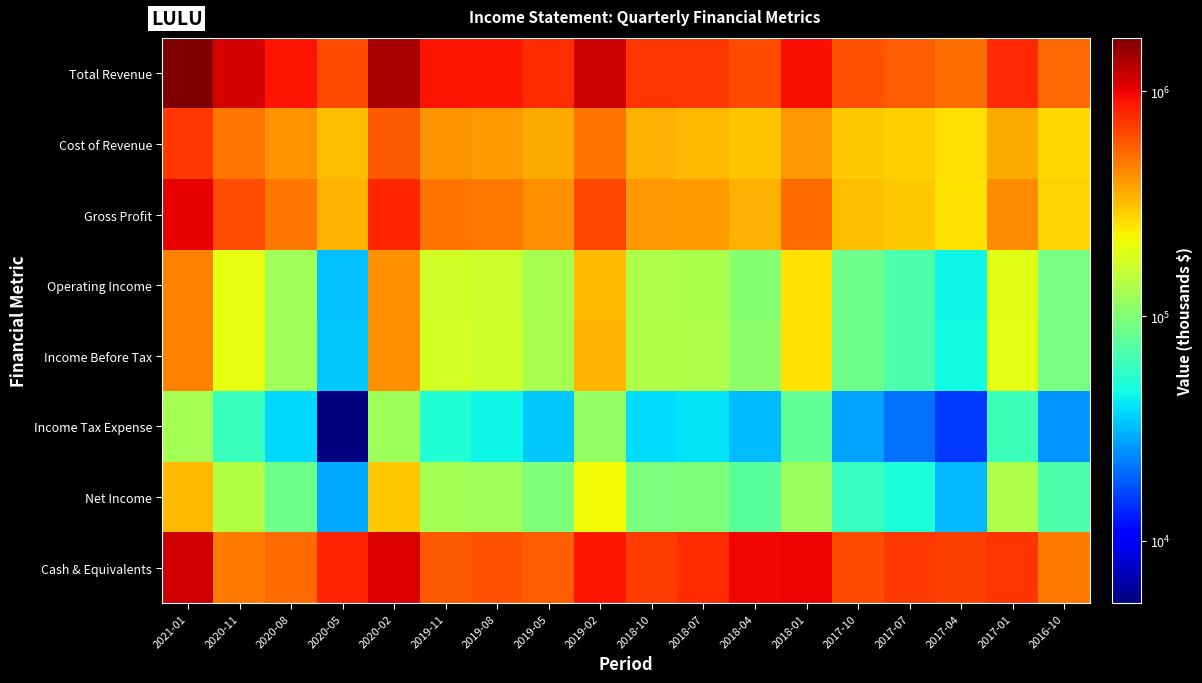

Rank the series at 2020-02 from highest to lowest value.

Total Revenue, Cash & Equivalents, Gross Profit, Cost of Revenue, Income Before Tax, Operating Income, Net Income, Income Tax Expense